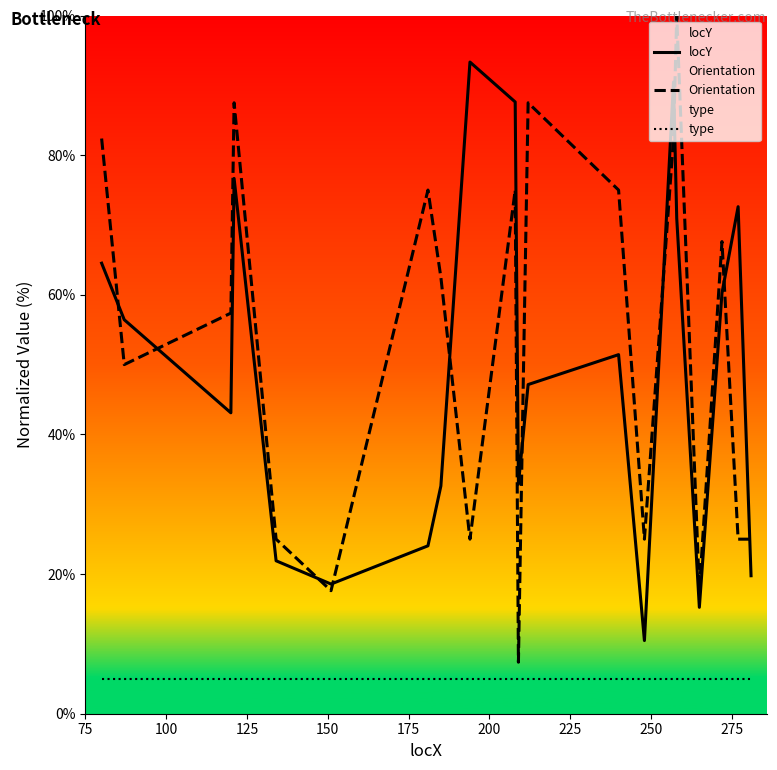

What is the smallest value displayed?

5.0